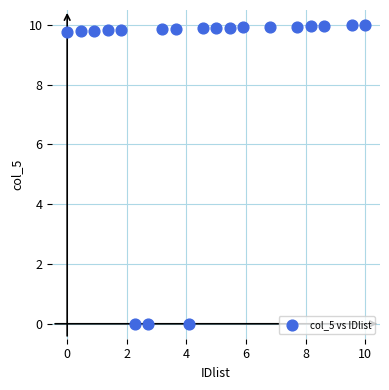

What is the range of X values (max minus min)?

10.0